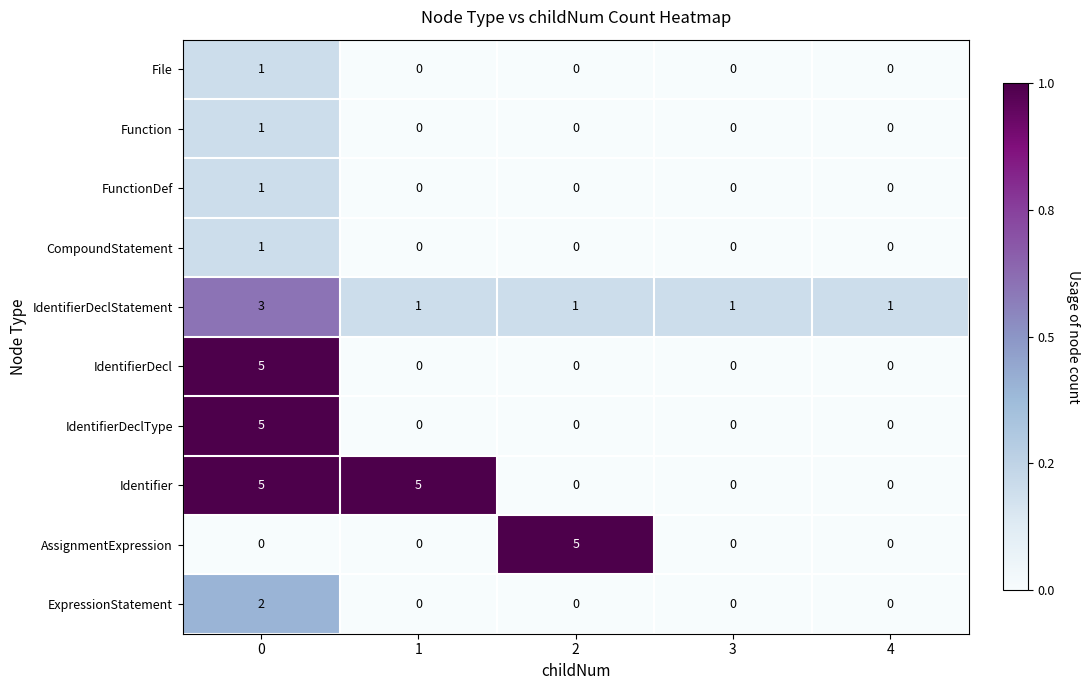

What is the difference between the maximum and minimum values in the IdentifierDeclType series?

5